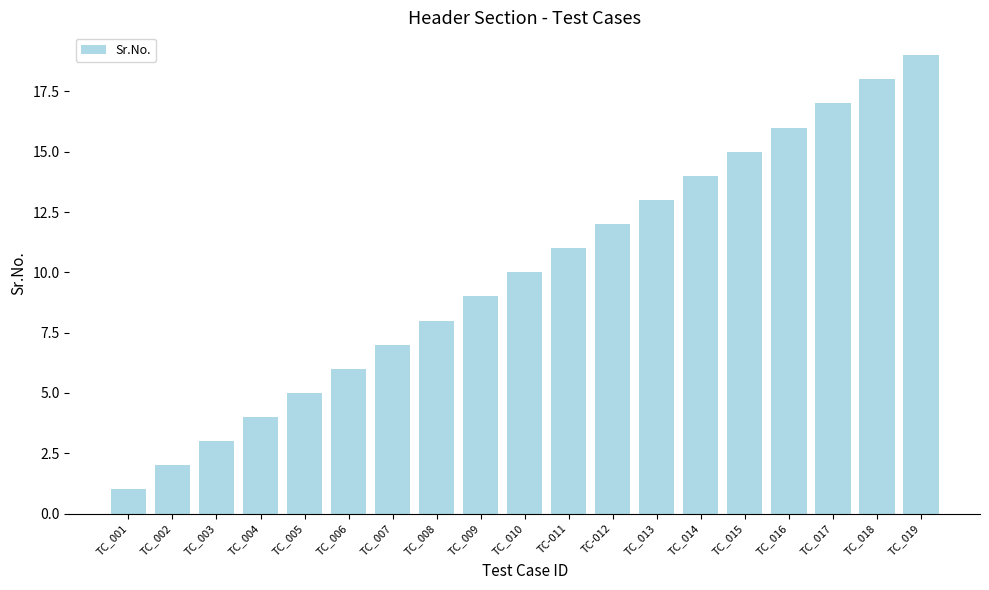

How many values are below 10?

9